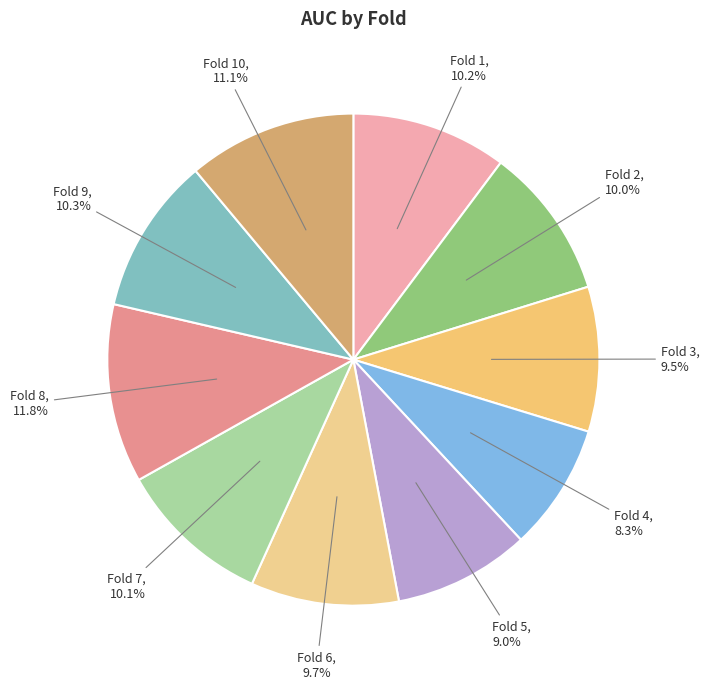

Which category has the biggest portion of the pie?

Fold 8